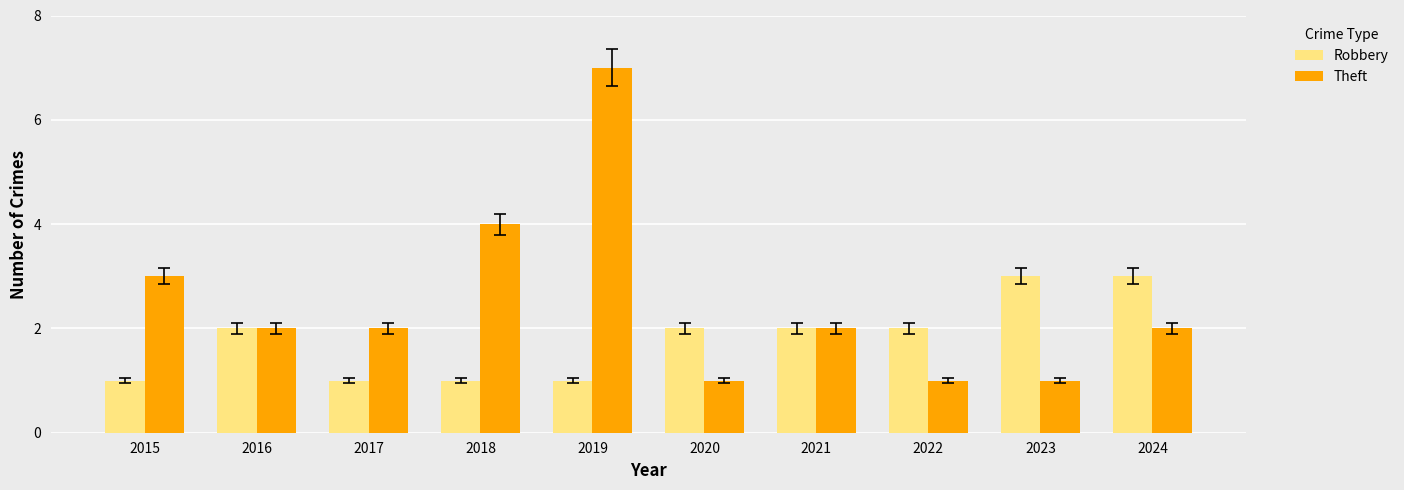

List the series in order of their overall mean, lowest first.

Robbery, Theft